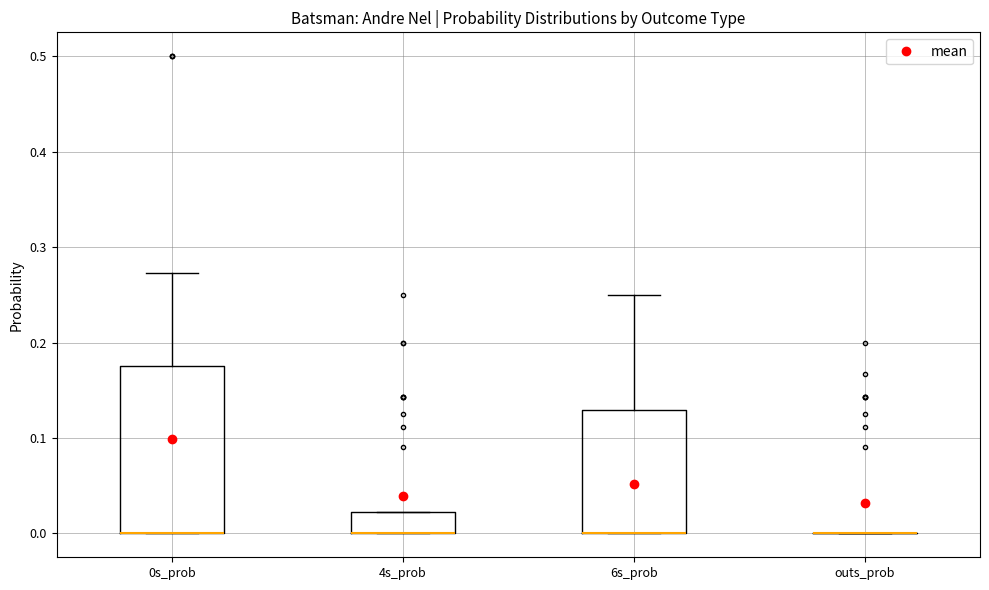

Reading left to right, transcribe this box plot: for each box, give where its median line is, the range the box spans, and where its two whiskers end, as read against the y-axis. The values are not printed on the chart, so give them approximately, as read against the axis.

0s_prob: median 0.00 (drawn on the box's lower edge), box 0.00 to 0.18, whiskers 0.00 to 0.27
4s_prob: median 0.00 (drawn on the box's lower edge), box 0.00 to 0.02, whiskers 0.00 to 0.02
6s_prob: median 0.00 (drawn on the box's lower edge), box 0.00 to 0.13, whiskers 0.00 to 0.25
outs_prob: box collapsed to a line at 0.00, whiskers 0.00 to 0.00